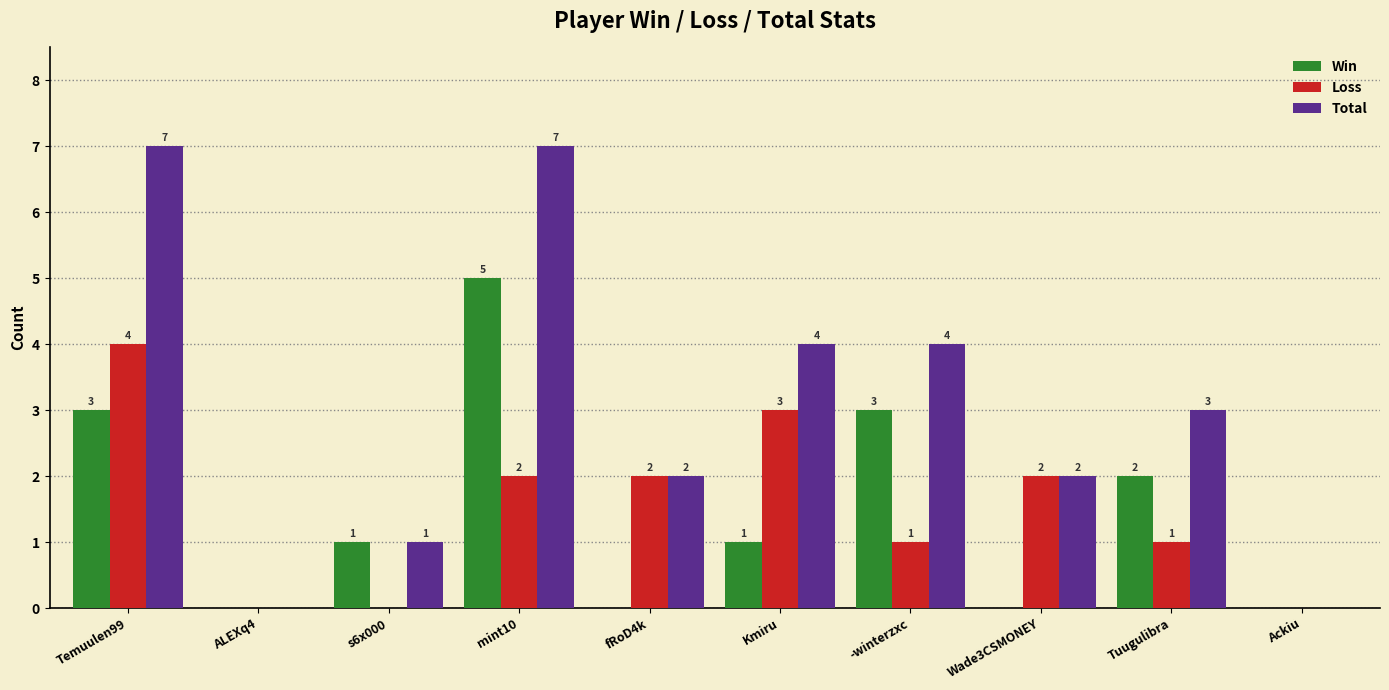

Reading left to right, what are all the values shown in this chart?

Win: Temuulen99=3	ALEXq4=0	s6x000=1	mint10=5	fRoD4k=0	Kmiru=1	-winterzxc=3	Wade3CSMONEY=0	Tuugulibra=2	Ackiu=0
Loss: Temuulen99=4	ALEXq4=0	s6x000=0	mint10=2	fRoD4k=2	Kmiru=3	-winterzxc=1	Wade3CSMONEY=2	Tuugulibra=1	Ackiu=0
Total: Temuulen99=7	ALEXq4=0	s6x000=1	mint10=7	fRoD4k=2	Kmiru=4	-winterzxc=4	Wade3CSMONEY=2	Tuugulibra=3	Ackiu=0